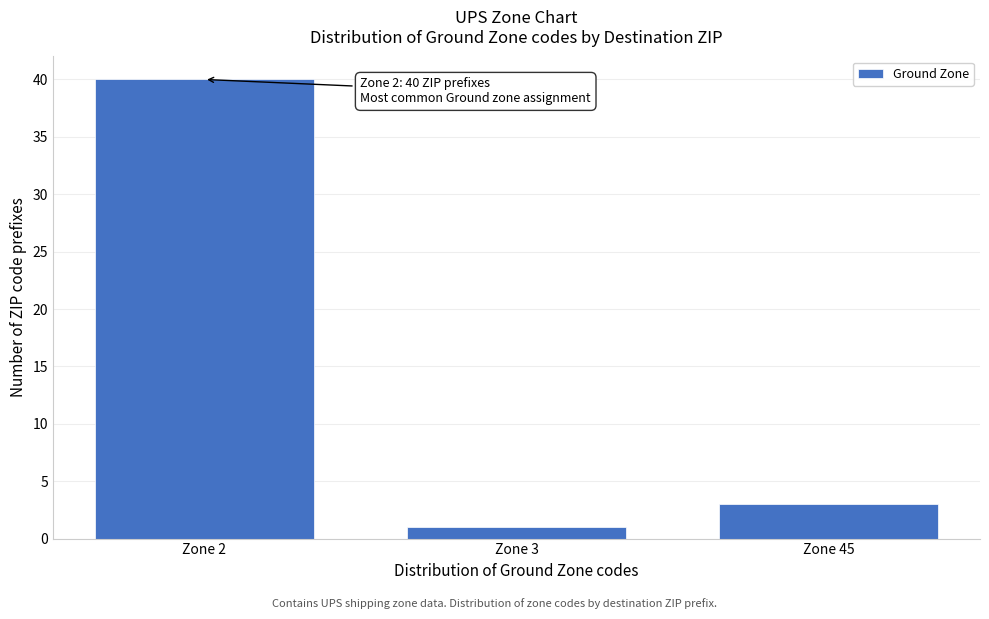

Reading left to right, what are all the values shown in this chart?

Zone 2=40	Zone 3=1	Zone 45=3